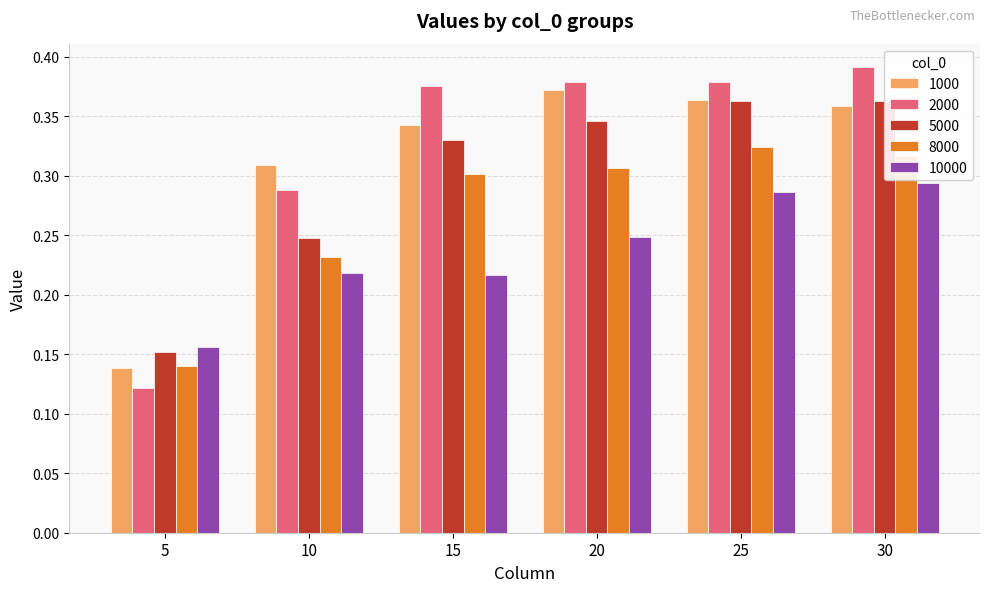

At which category does the chart reach its peak across all series?

30